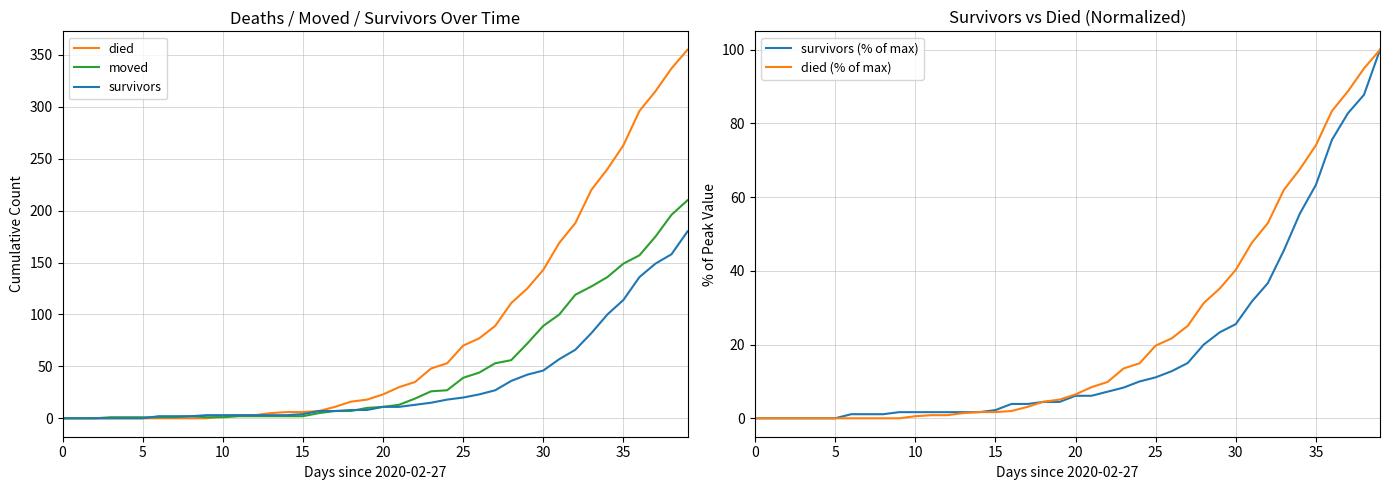

What is the maximum value for died?

355